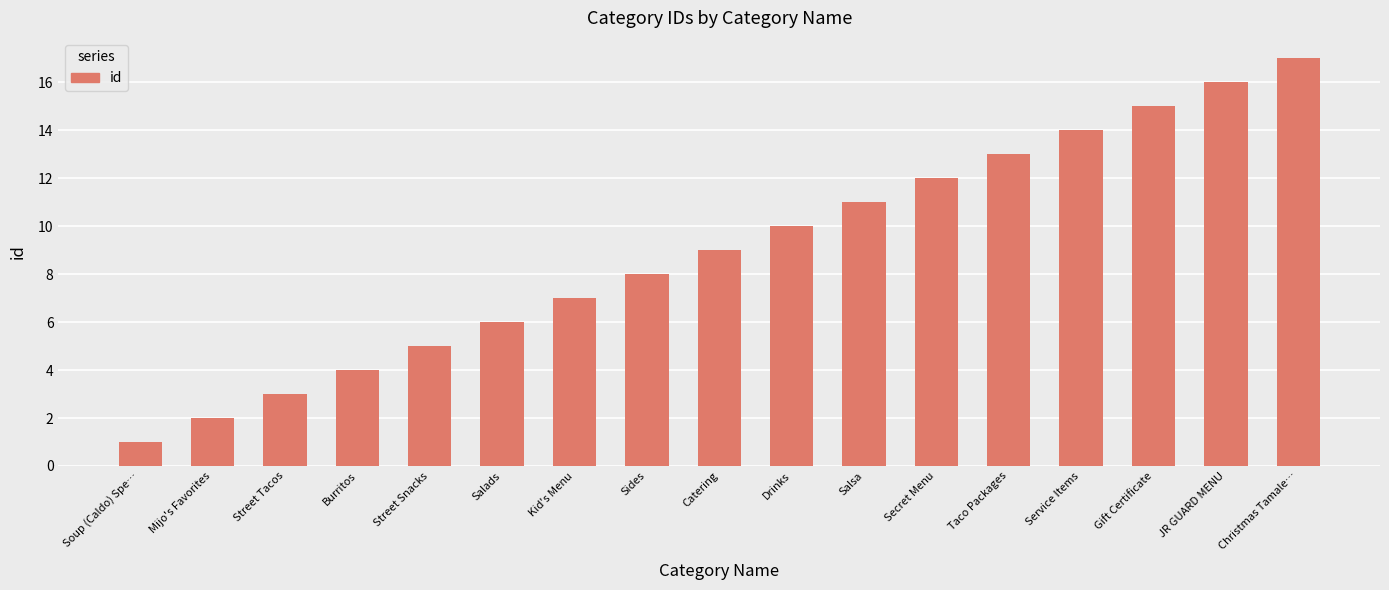

What is the maximum value shown in the chart?

17